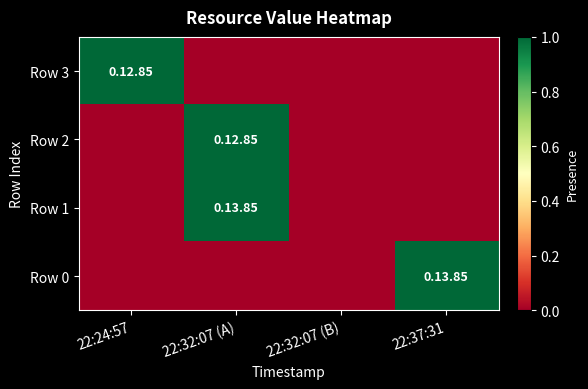

What is the spread (max minus min) of values at 22:32:07 (A)?

1